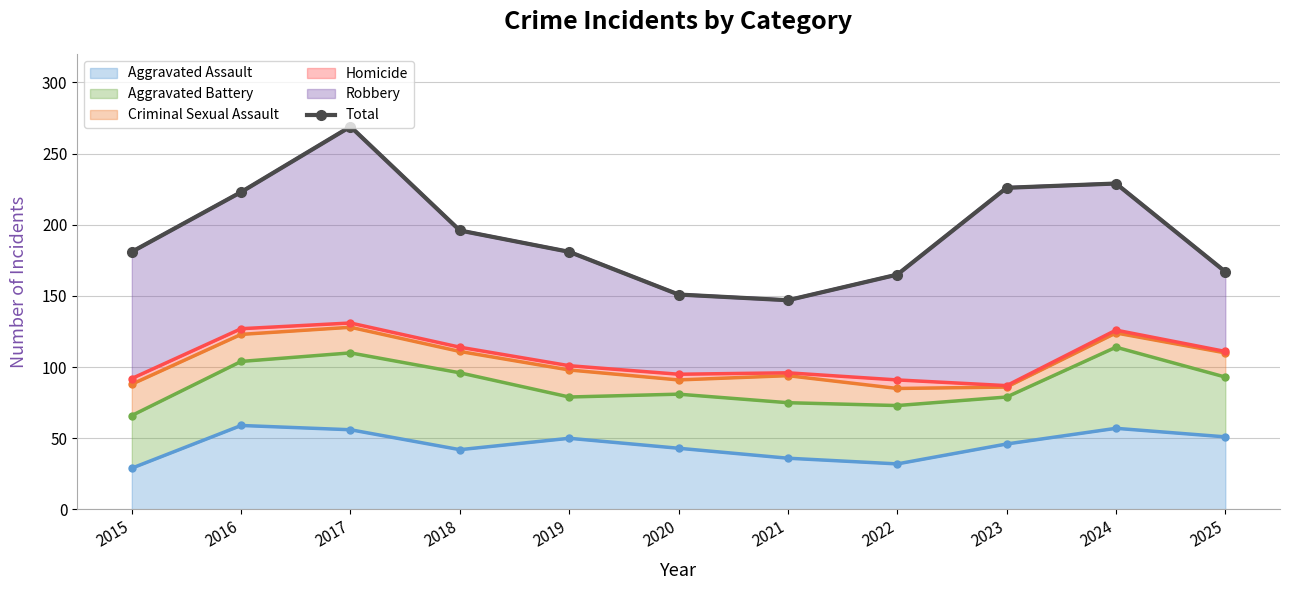

Does the chart display data point markers on the line(s)?

Yes